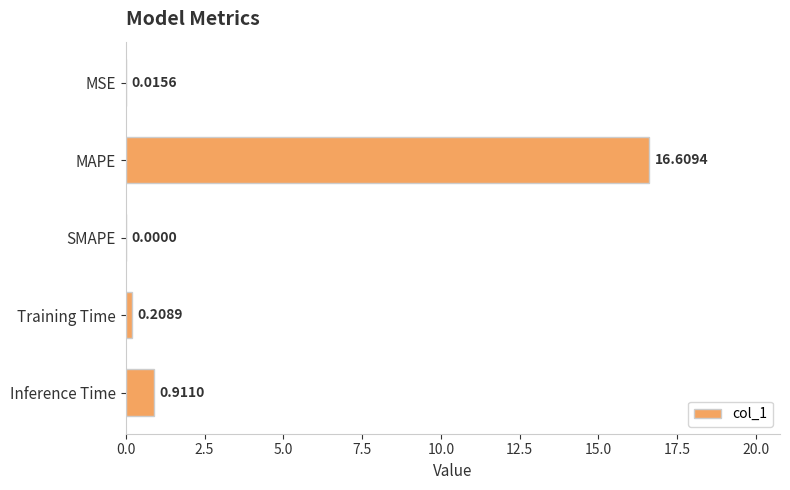

Are the bars horizontal?

Yes